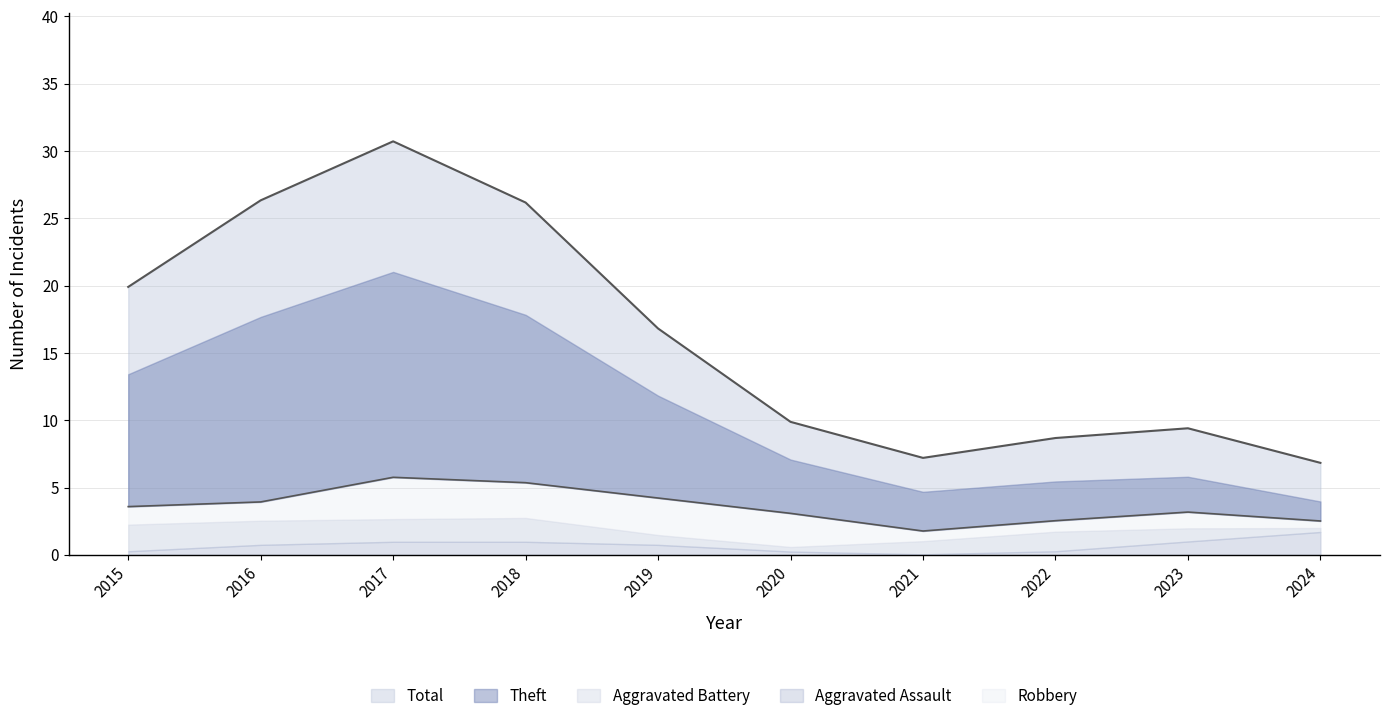

True or false: Theft has a value of 4 at 2020.

True